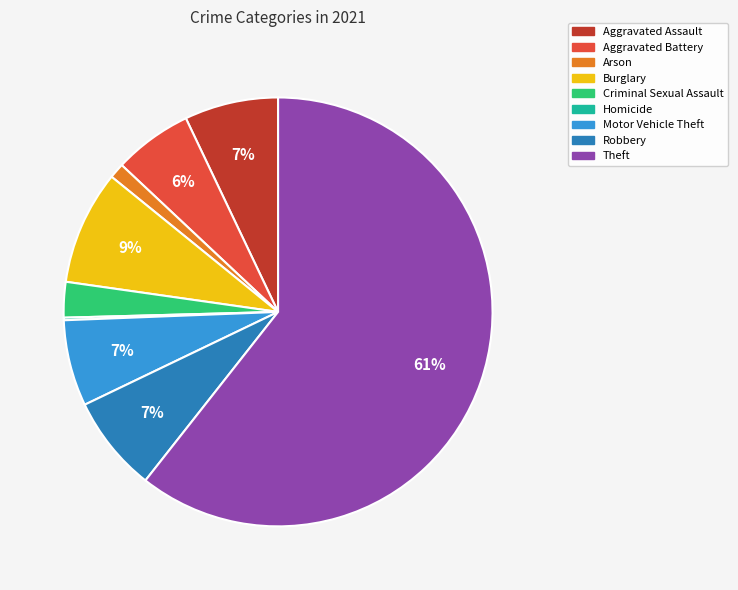

The Aggravated Battery slice represents 1% of the pie. True or false?

False